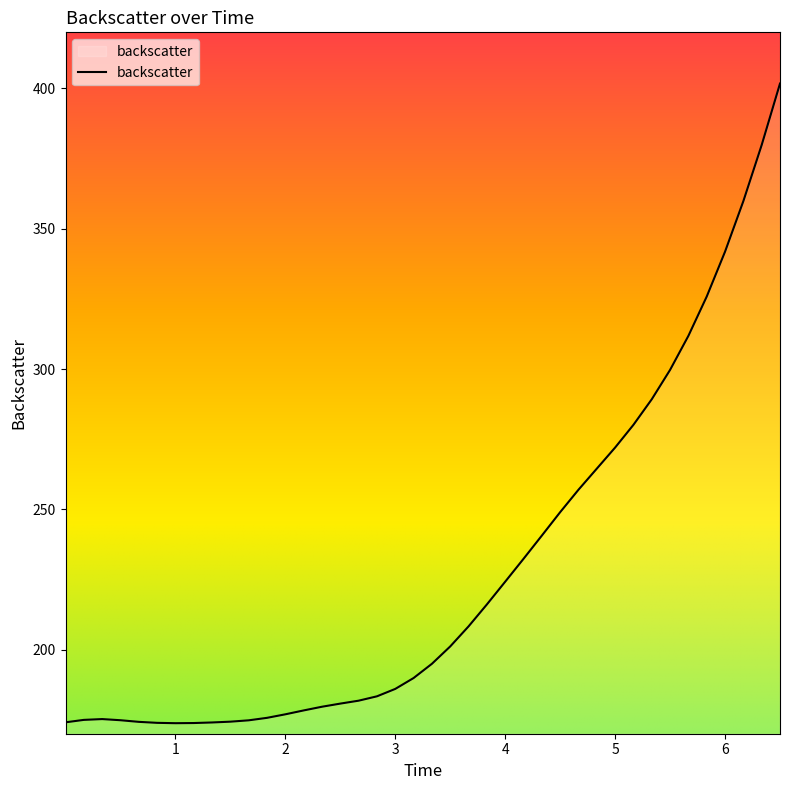

What is the minimum value shown in the chart?

173.8